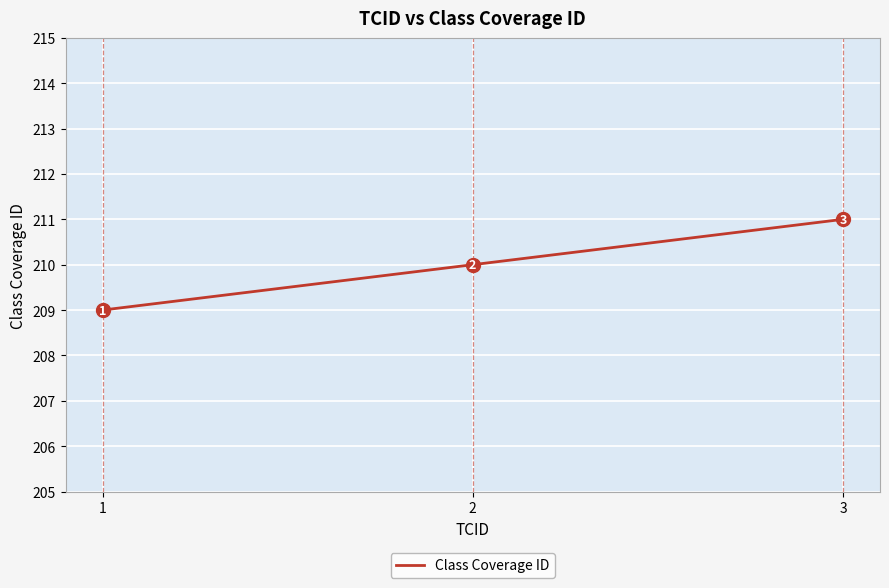

Between 3 and 2, which is larger?

3